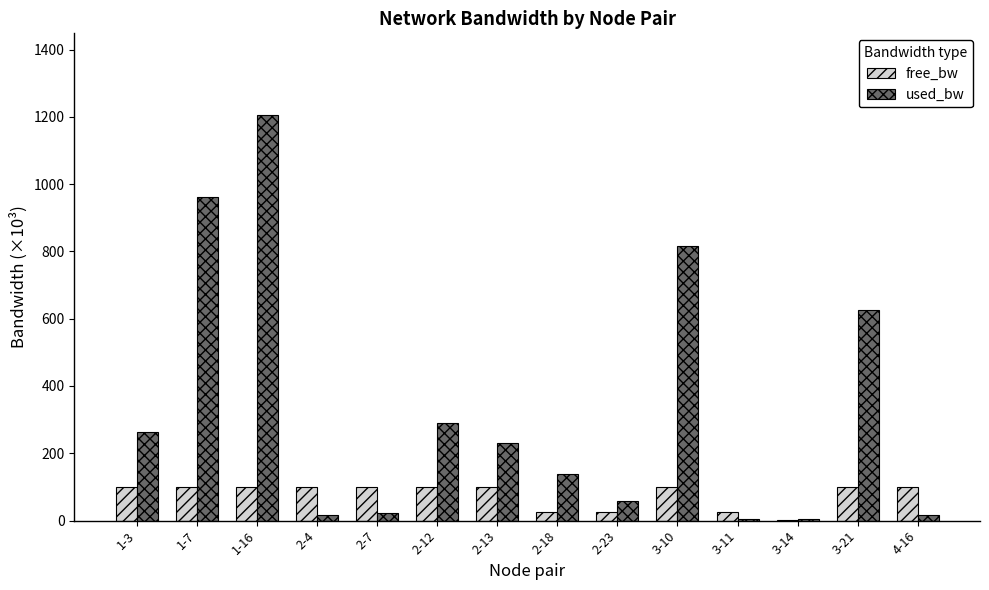

Is it true that used_bw equals 15.7 at 2-4?

True